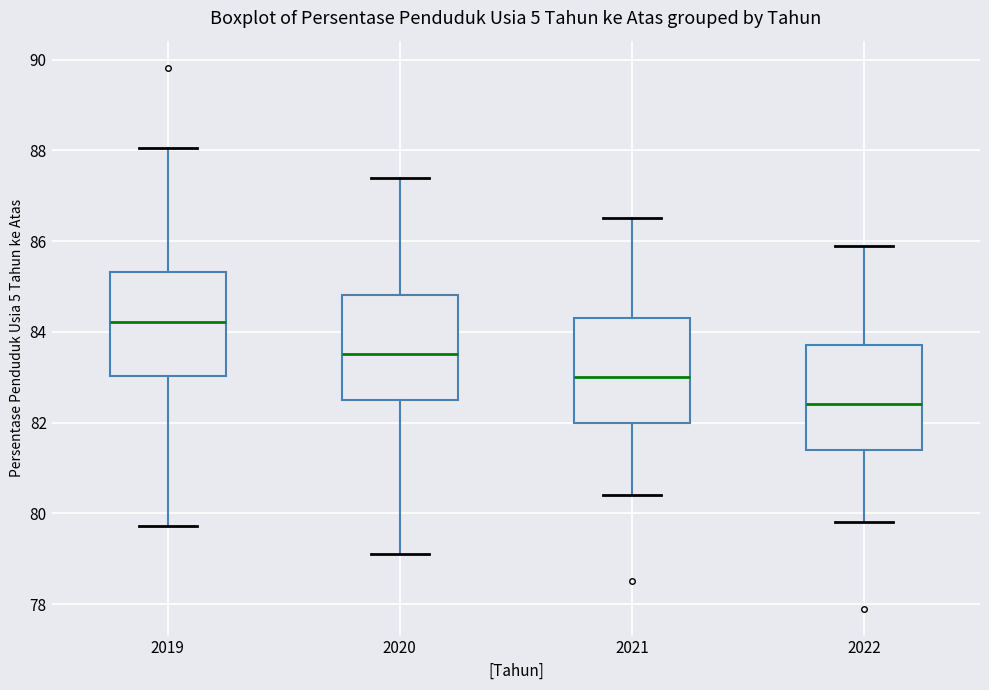

Which box has the lowest median line?

2022